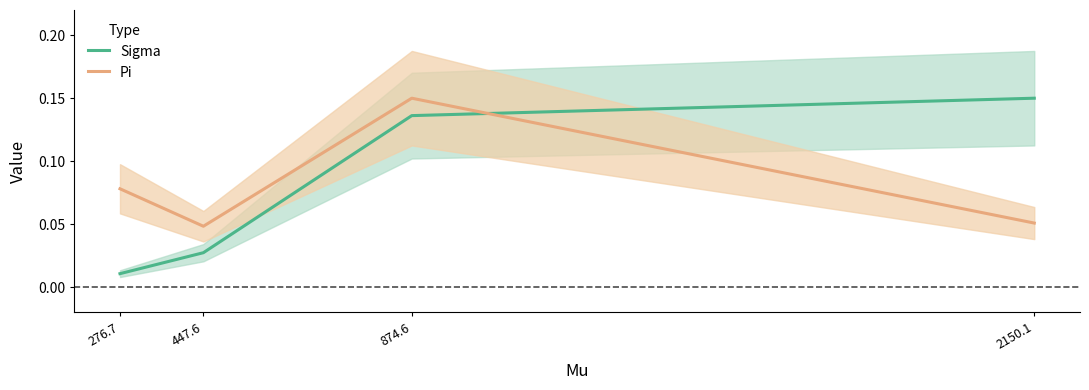

At which label is Pi closest to 0?

447.6